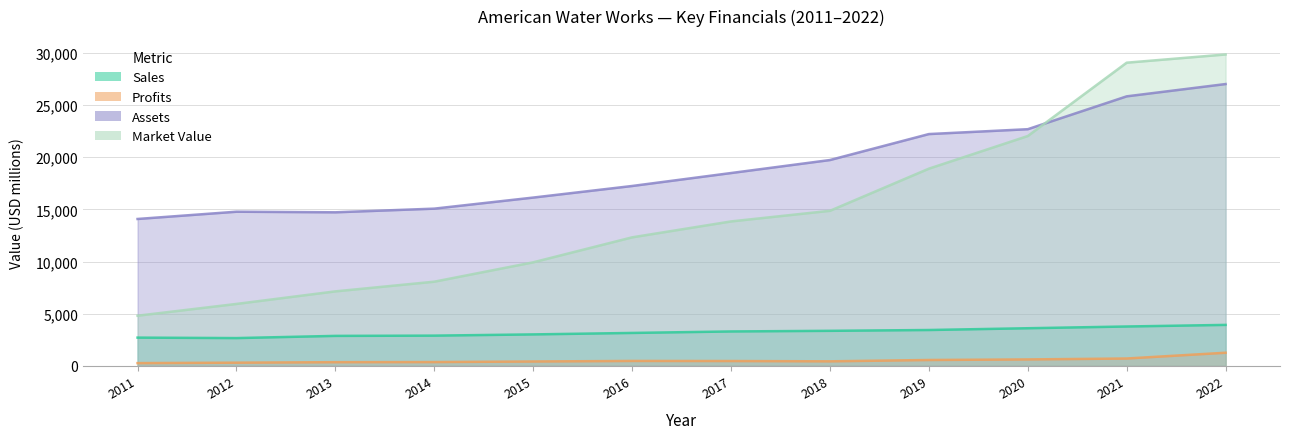

What is the difference between the Profits values at 2015 and 2021?

286.0